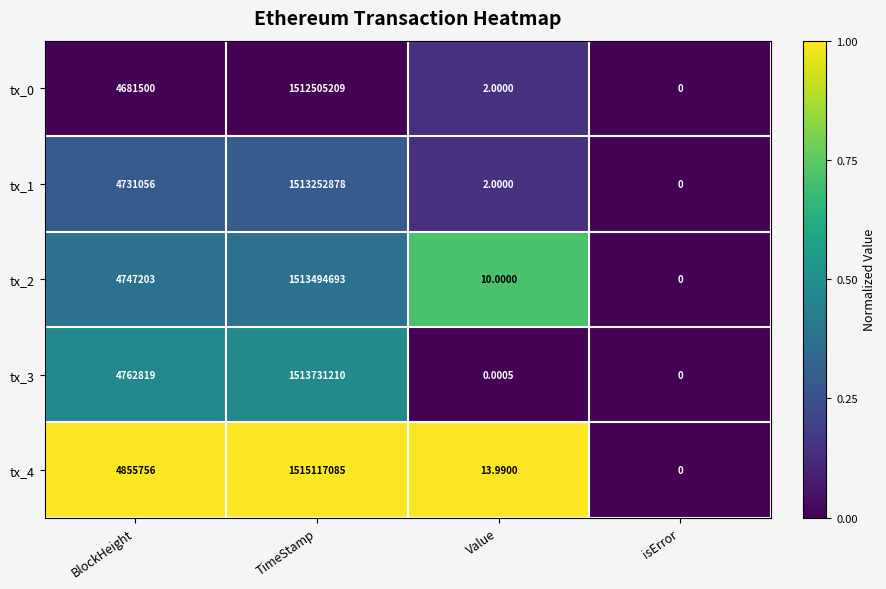

Which series has the widest spread of values?

tx_4